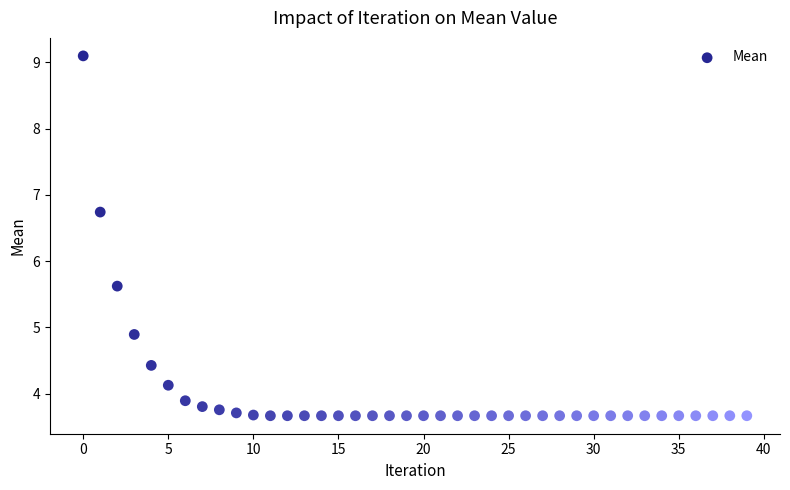

What is the range of Y values (max minus min)?

5.4